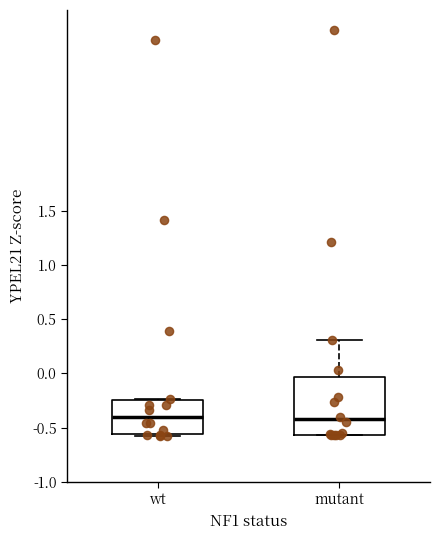

Comparing the boxes themselves (not the whiskers), which one is the tallest?

mutant